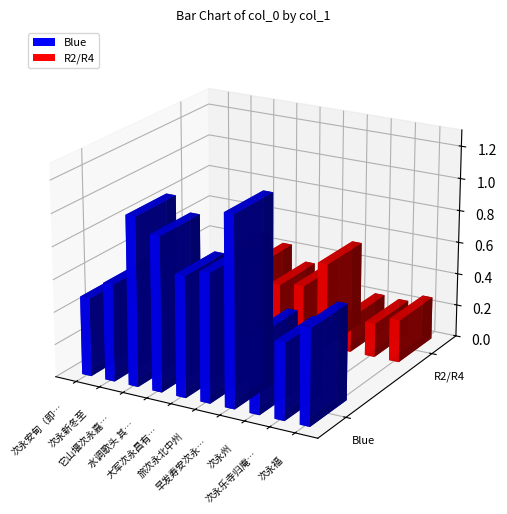

What is the label of the 9th bar from the left?

次永乐寺归庵长老见寄韵